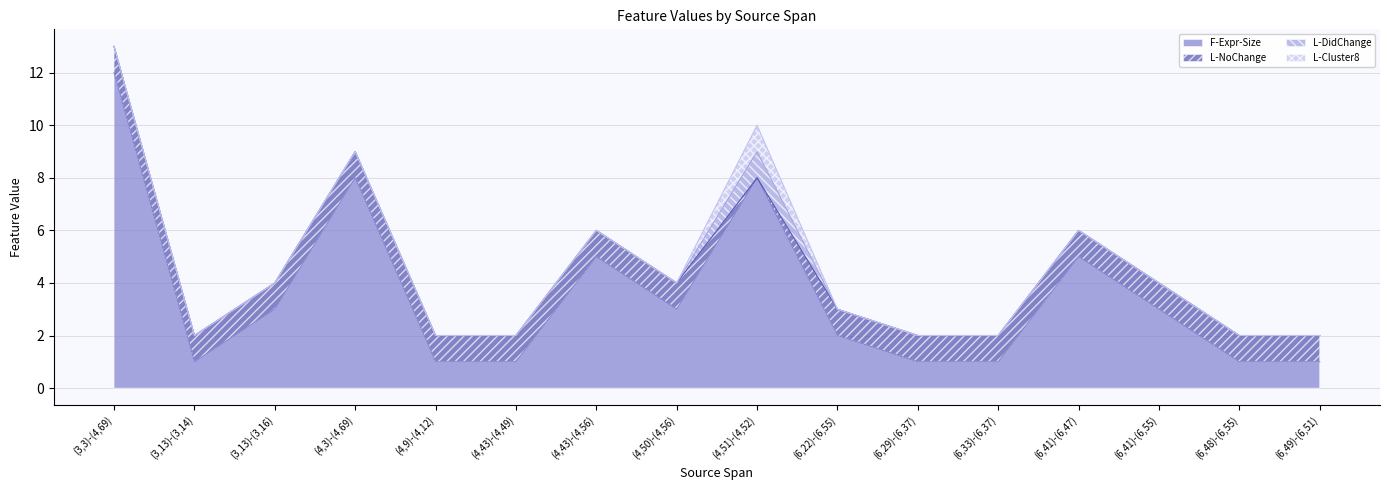

Which series has the largest range (max minus min)?

F-Expr-Size